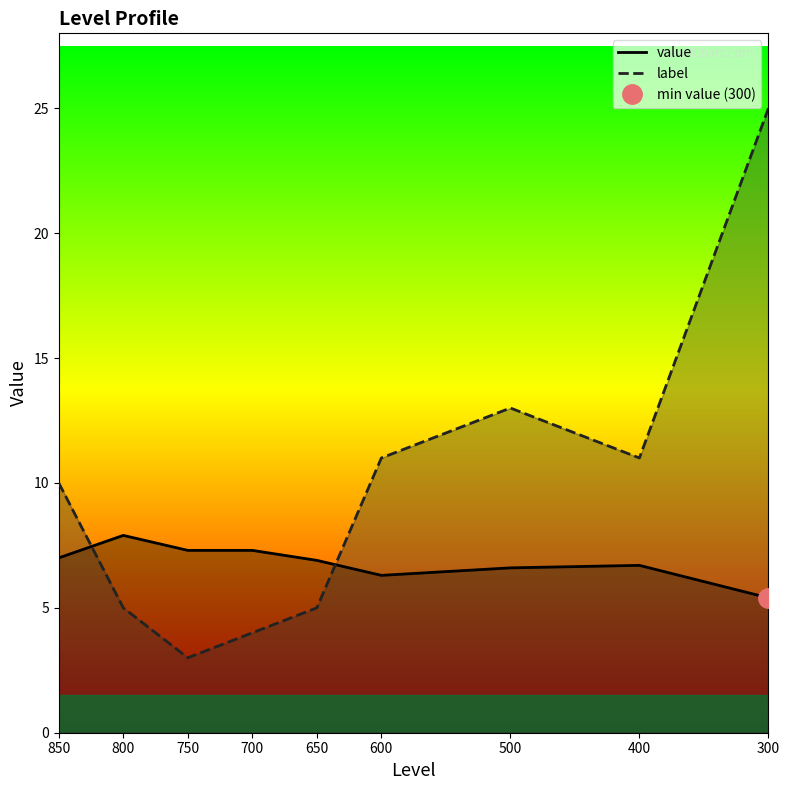

At 400, list the series in order from smallest to largest.

value, label